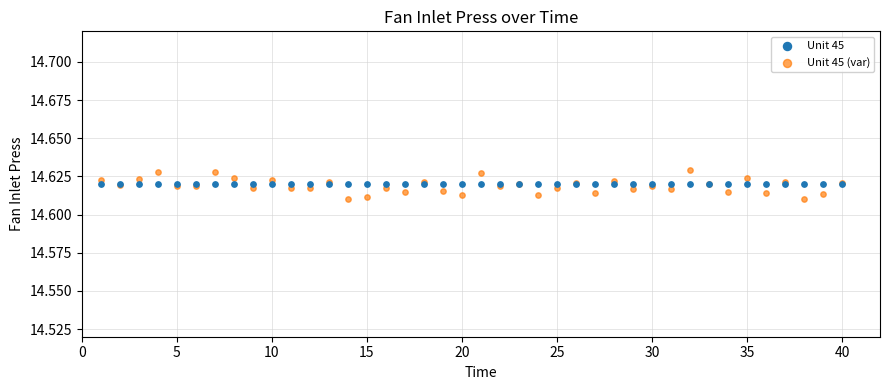

Which series contains the highest Y value?

Unit 45 (var)